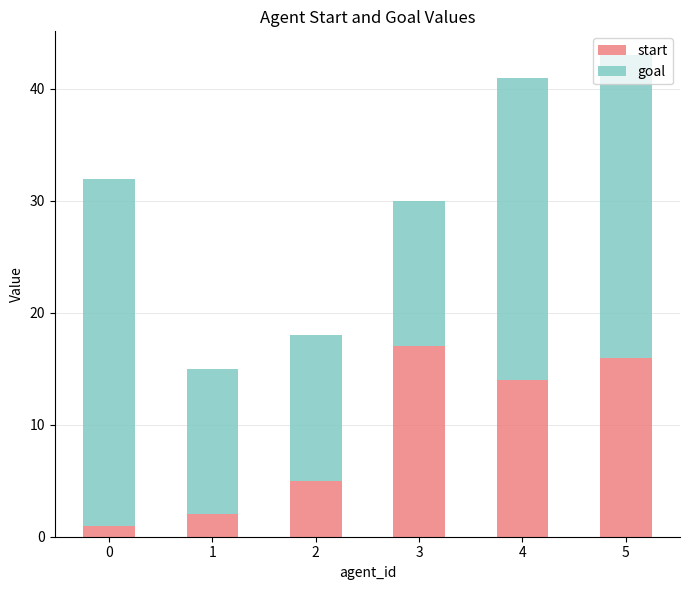

What are all the series names shown in the legend?

start, goal